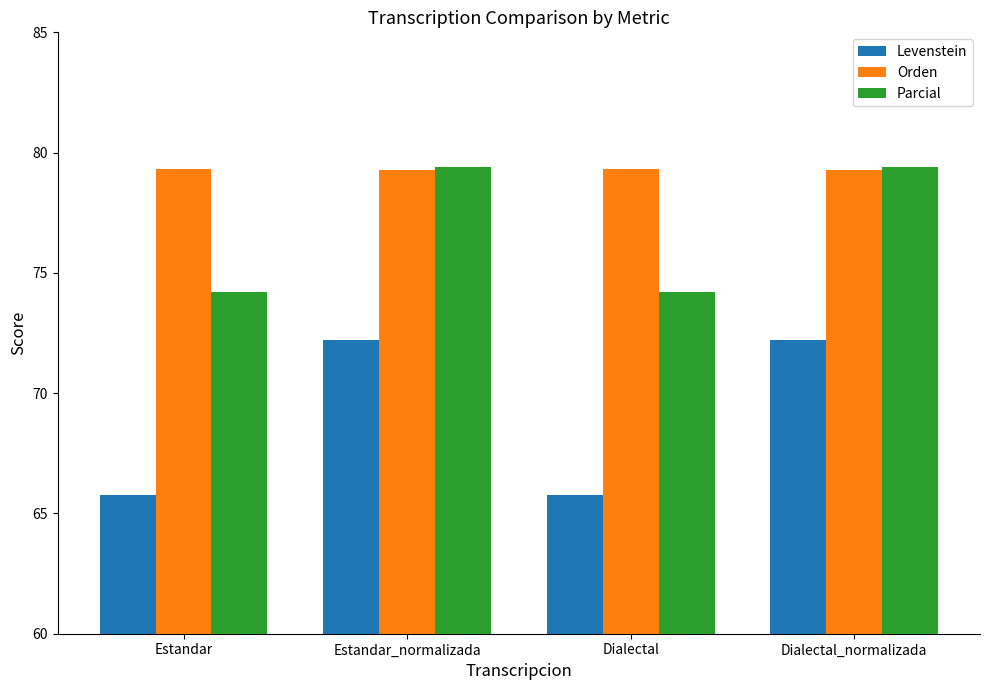

Rank the series by their average value, from lowest to highest.

Levenstein, Parcial, Orden